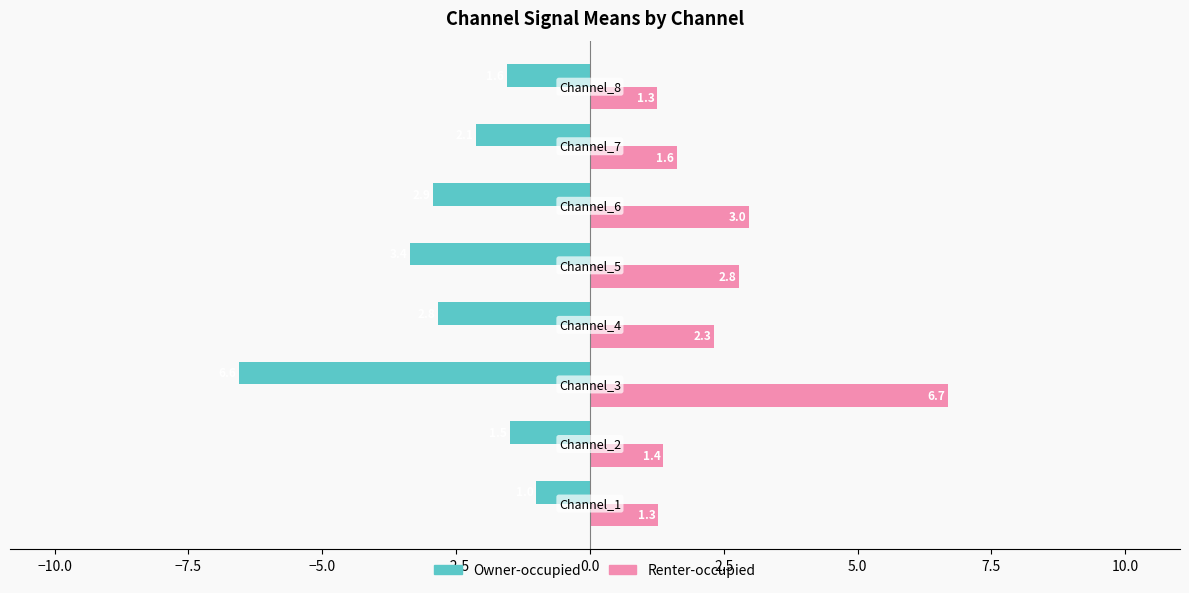

What is the average value of the Owner-occupied series?

-2.7